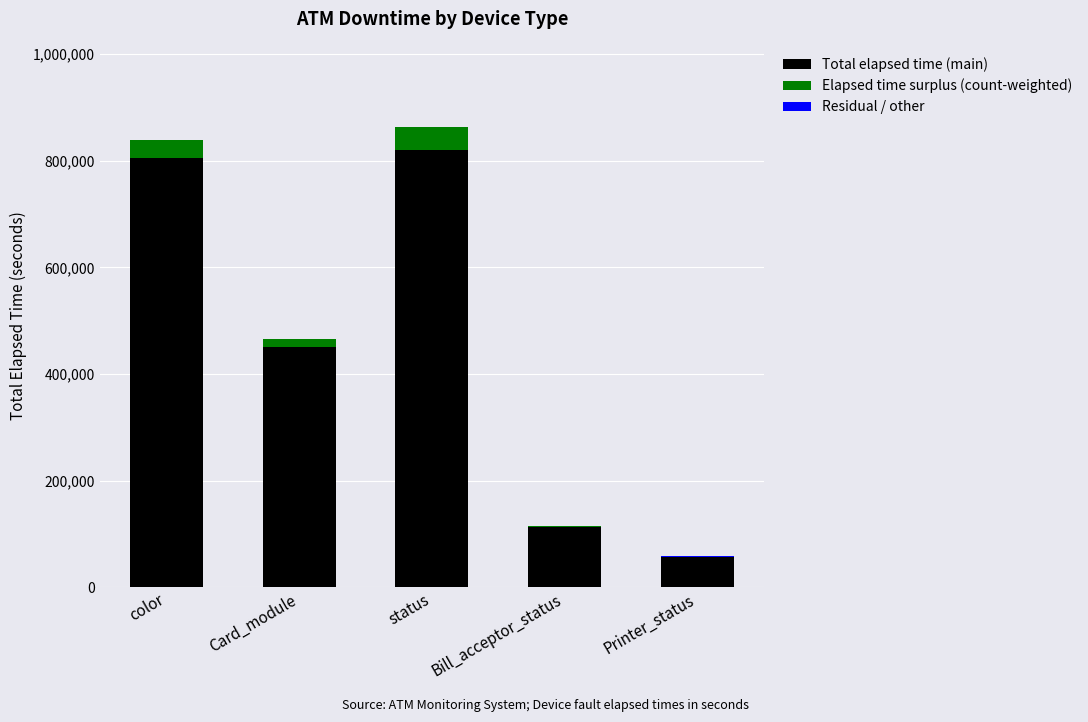

Are the bars horizontal?

No